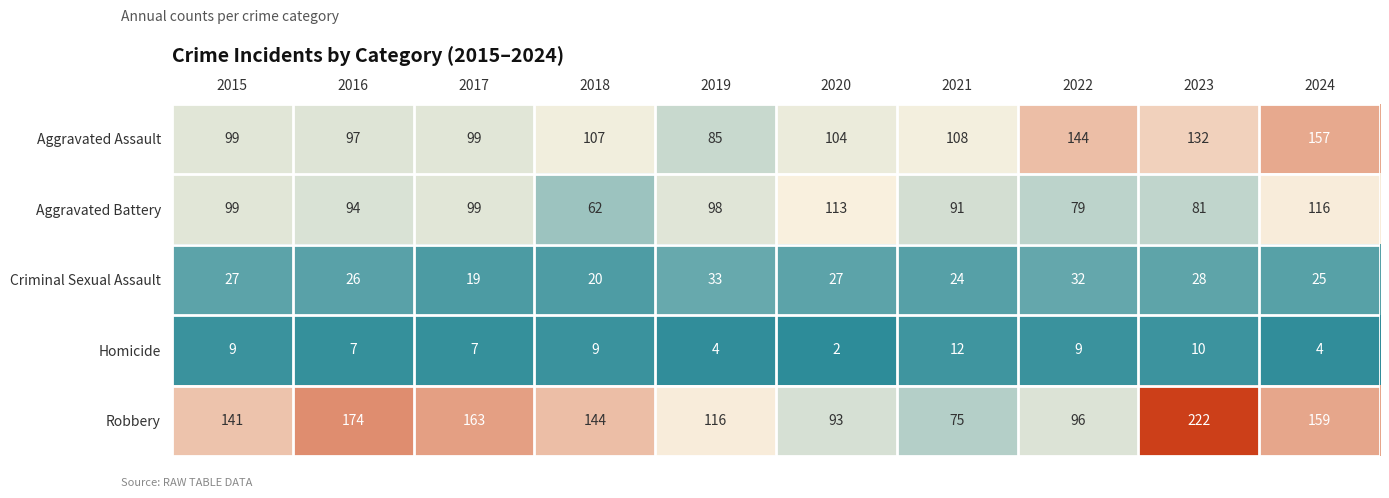

What is the difference between the maximum and minimum values in the Aggravated Assault series?

72